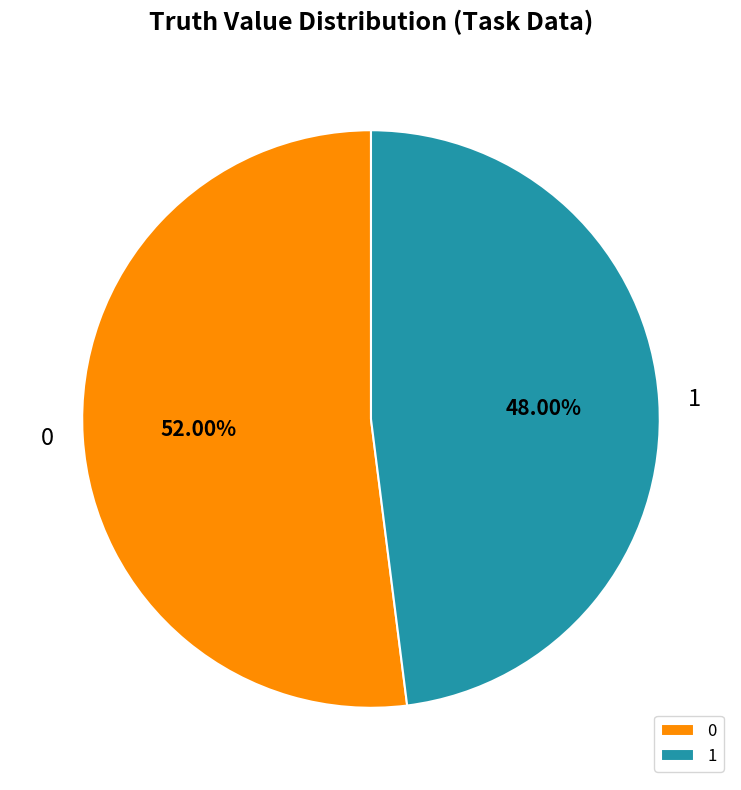

Rank the categories by value from highest to lowest.

0, 1